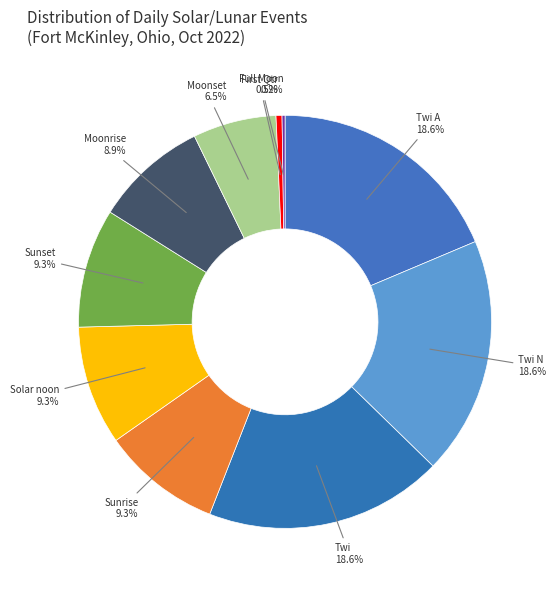

Does Twi account for over 50% of the chart?

No